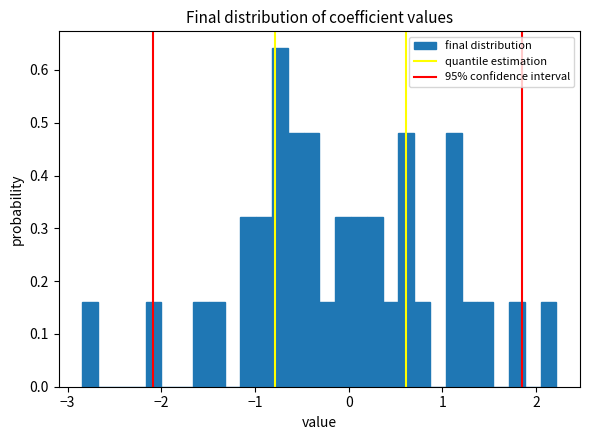

Around what value on the x-axis is the tallest bar? Give the approximate position of its centre, as read against the axis.

-0.7